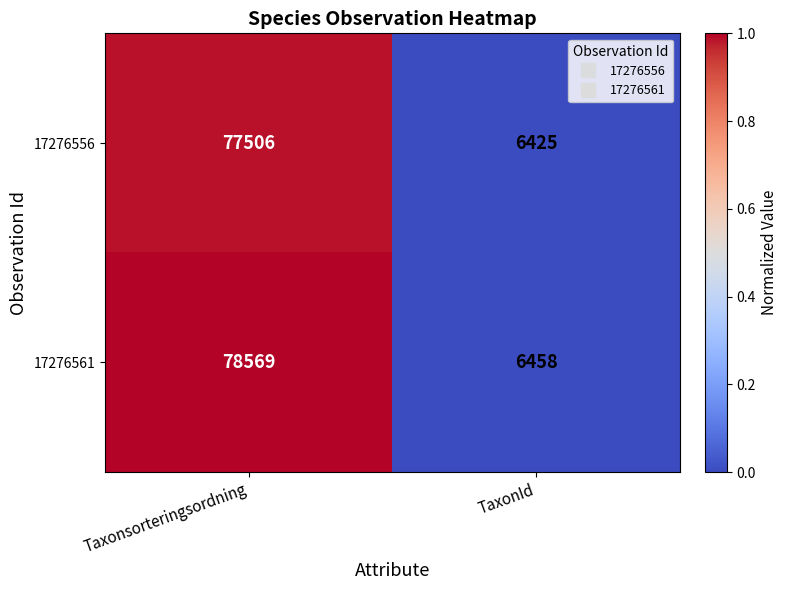

Reading left to right, transcribe all the data shown in this chart.

17276556: 77506	6425
17276561: 78569	6458